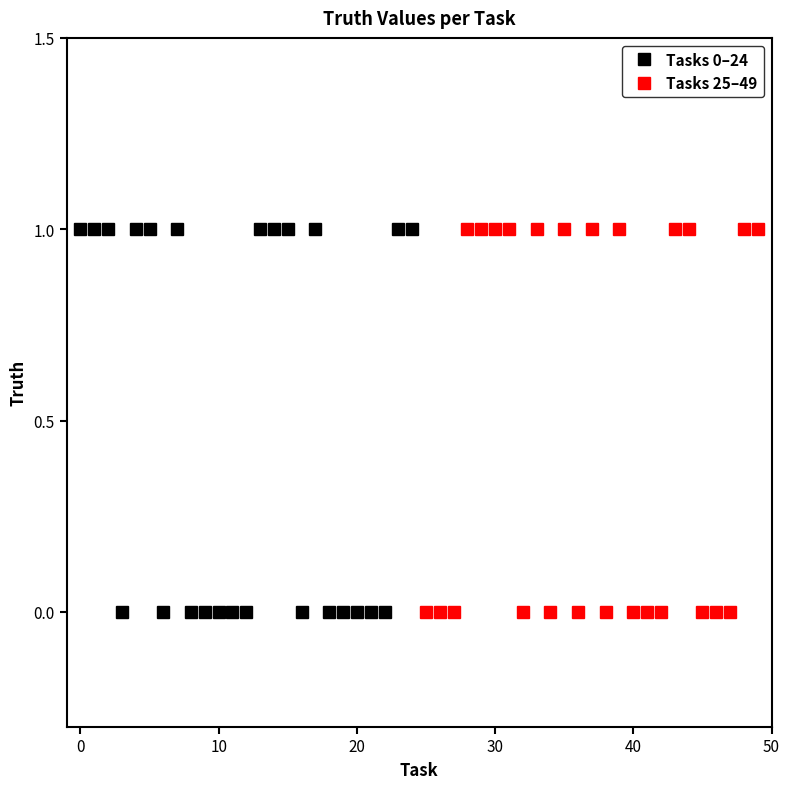

Which has a higher value, 13 or 16?

13